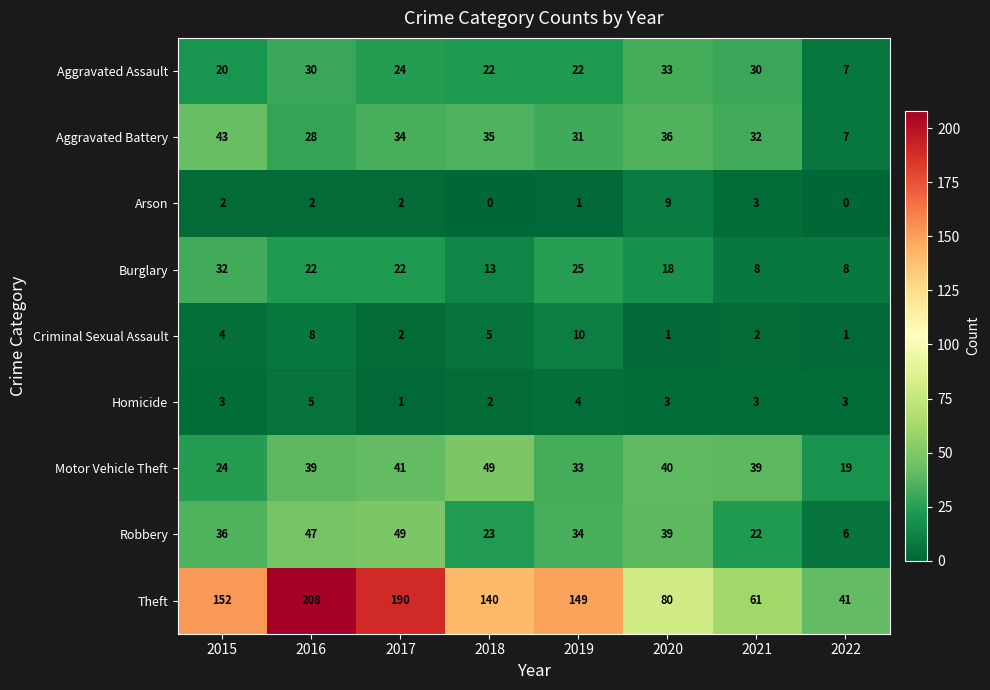

At which category is the sum across all series the highest?

2016